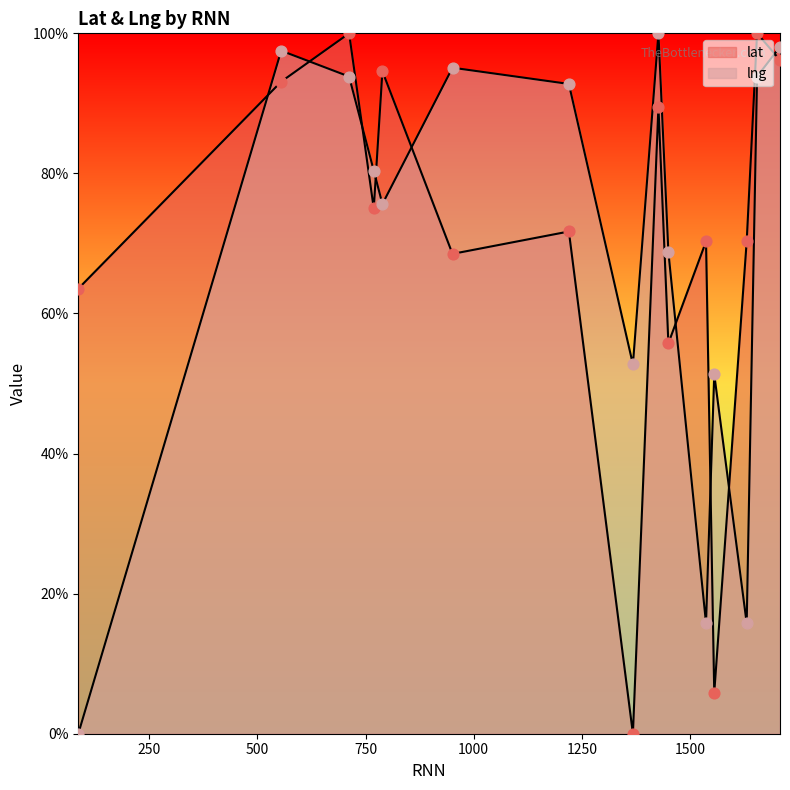

What are all the series names shown in the legend?

lat, lng